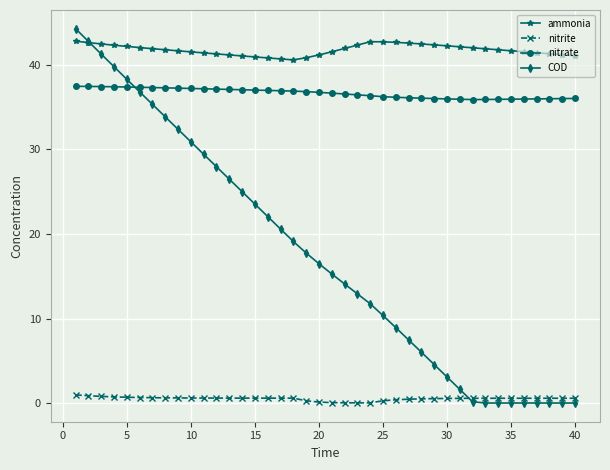

Rank the series by their maximum value, from lowest to highest.

nitrite, nitrate, ammonia, COD